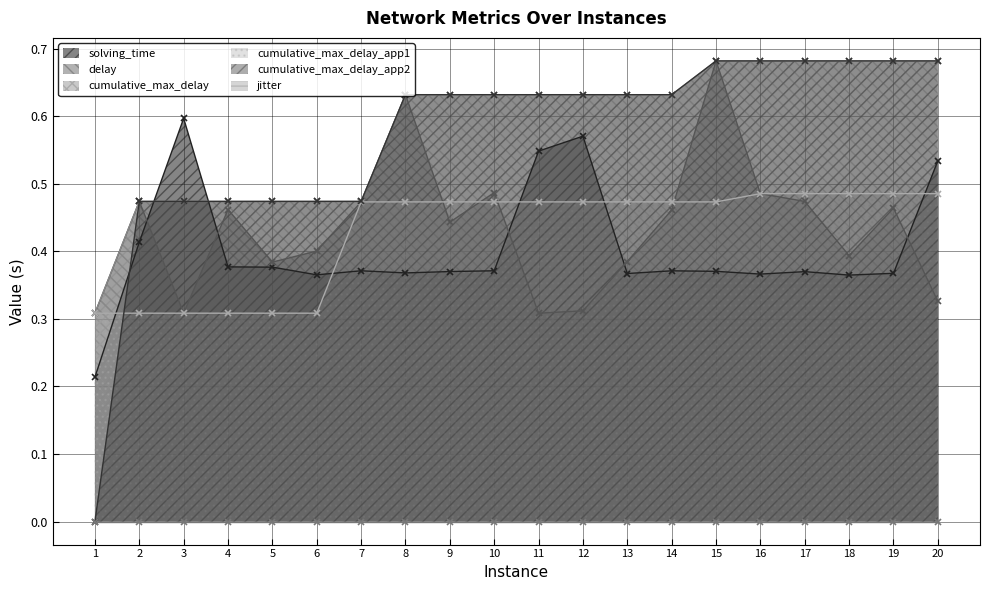

What is the total value across all series at 18?

2.6